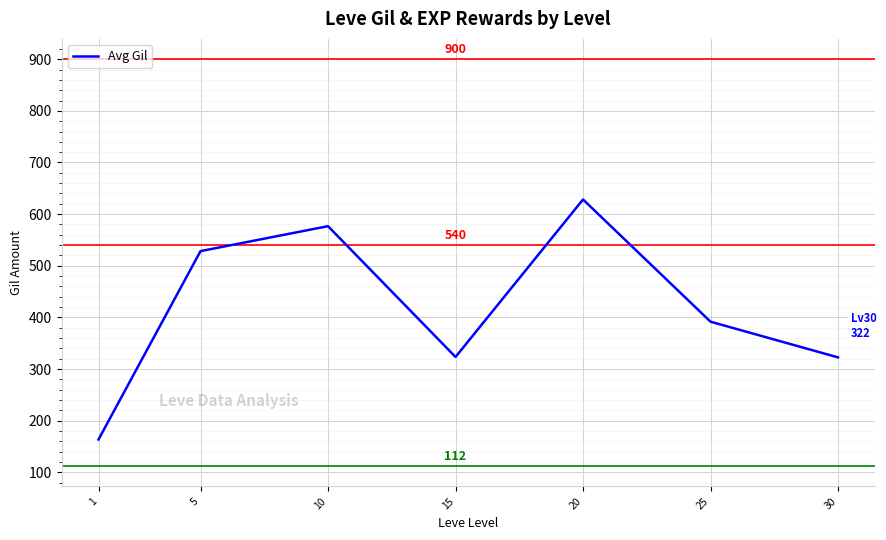

True or false: there are more than 0 points higher than both neighbors.

True